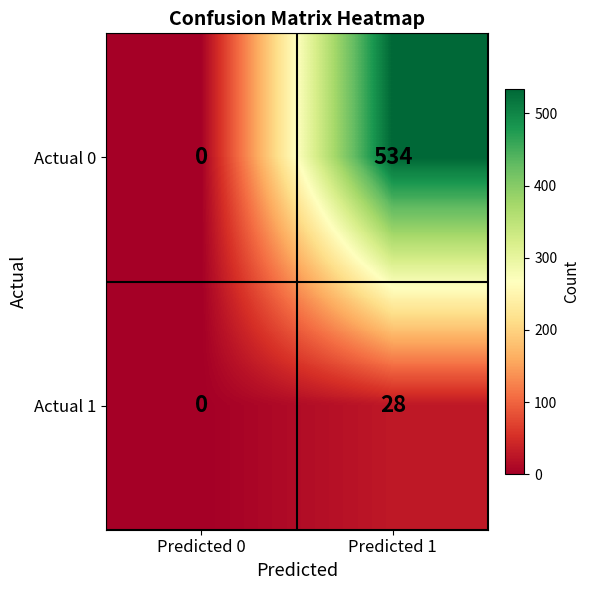

Between Predicted 0 and Predicted 1, which series saw the biggest shift?

Actual 0